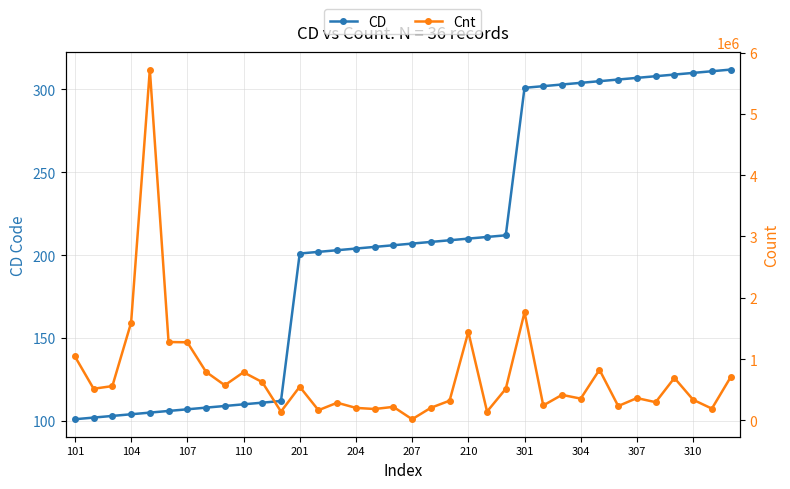

True or false: CD and Cnt intersect in this chart.

False